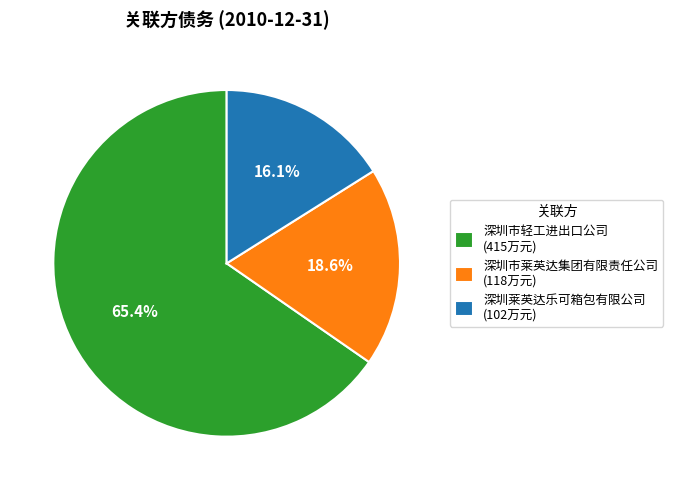

What percentage do 深圳市莱英达集团有限责任公司 and 深圳市轻工进出口公司 together represent?

83.9%